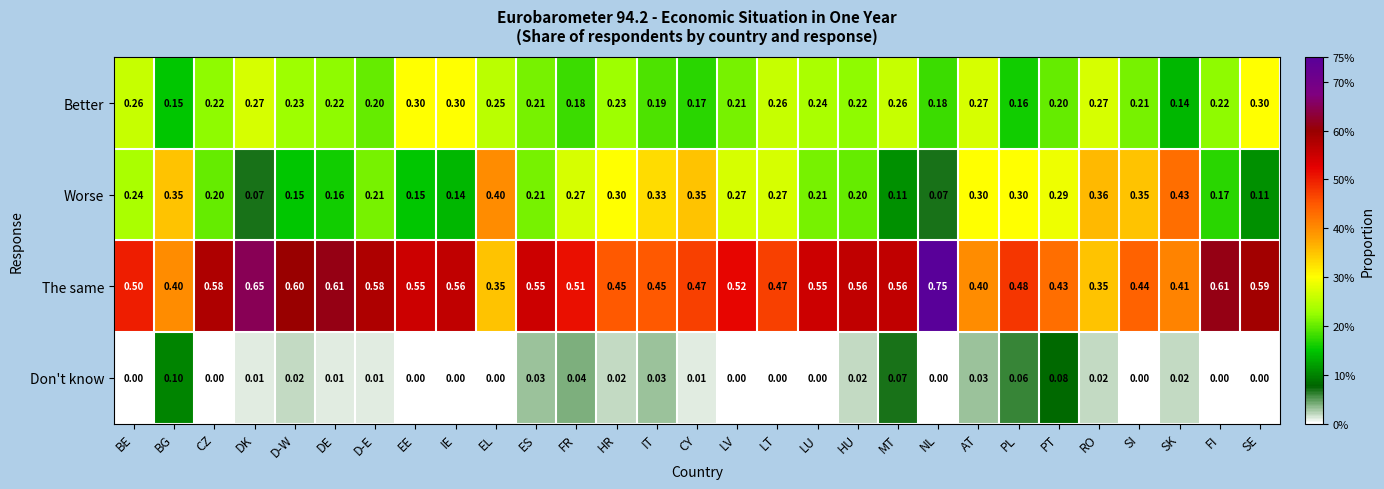

Is the value of Worse at PT greater than the value of Better at IE?

No